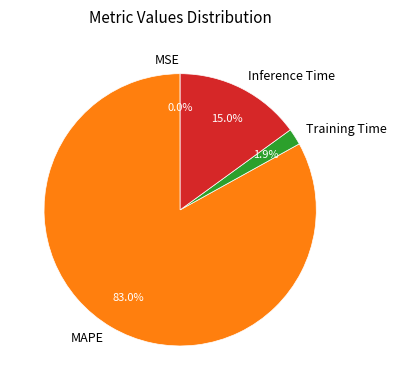

Between Training Time and Inference Time, which is larger?

Inference Time